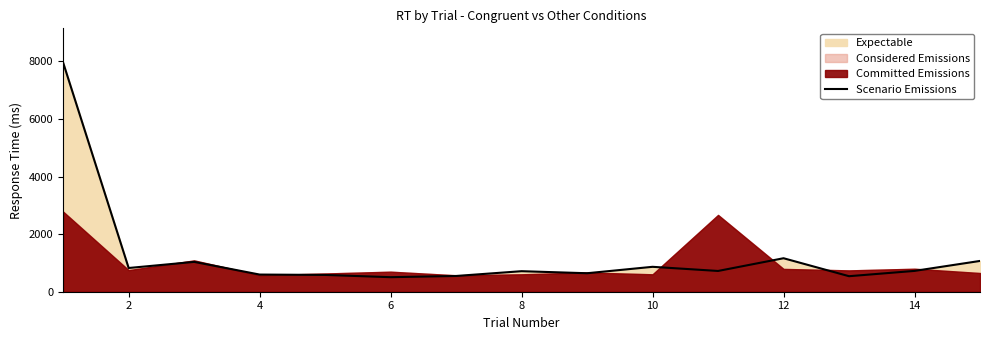

What is the maximum value for Scenario Emissions?

7954